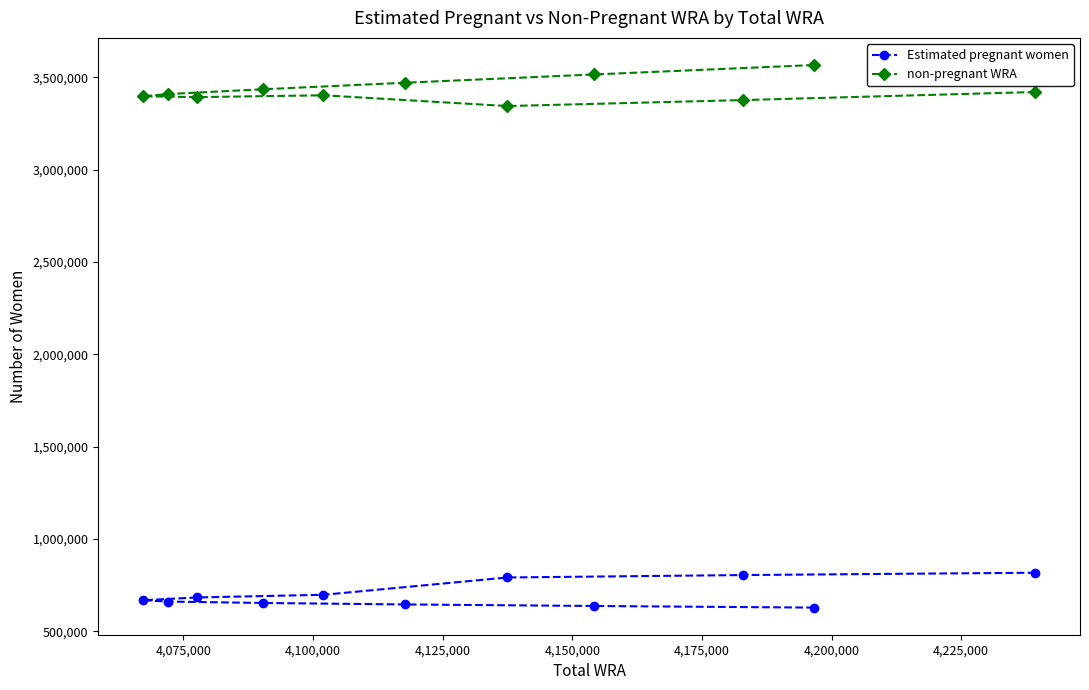

What is the value of the Estimated pregnant women point at the 9th from the left?

805280.6